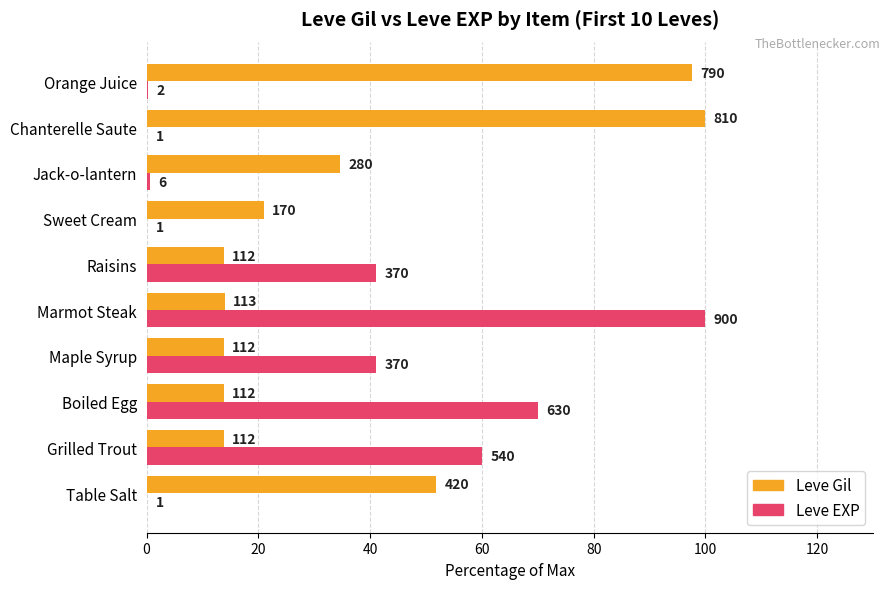

What are all the series names shown in the legend?

Leve Gil, Leve EXP